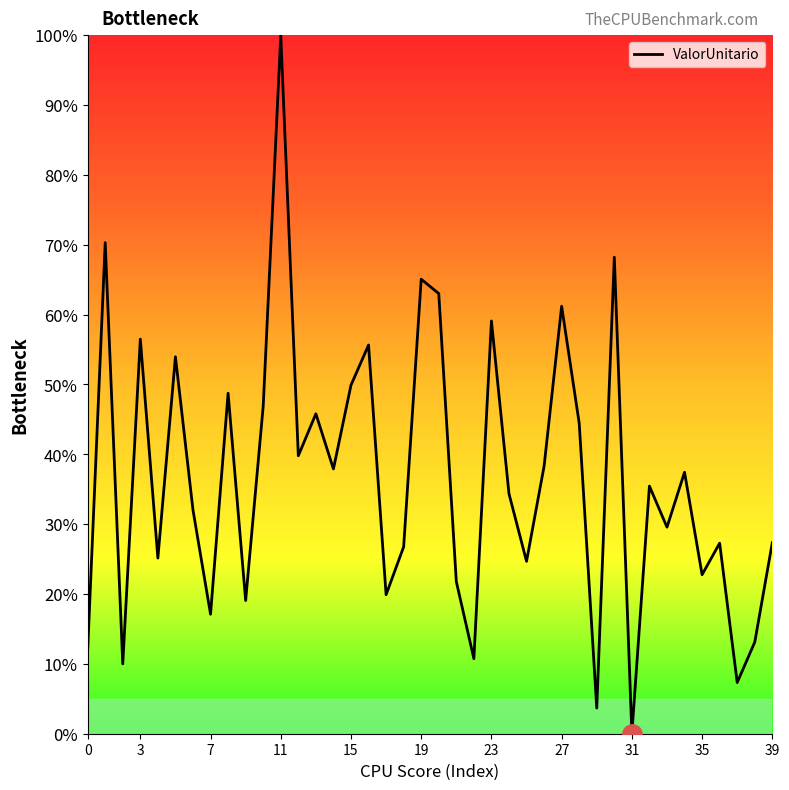

How many positive values are there?

39